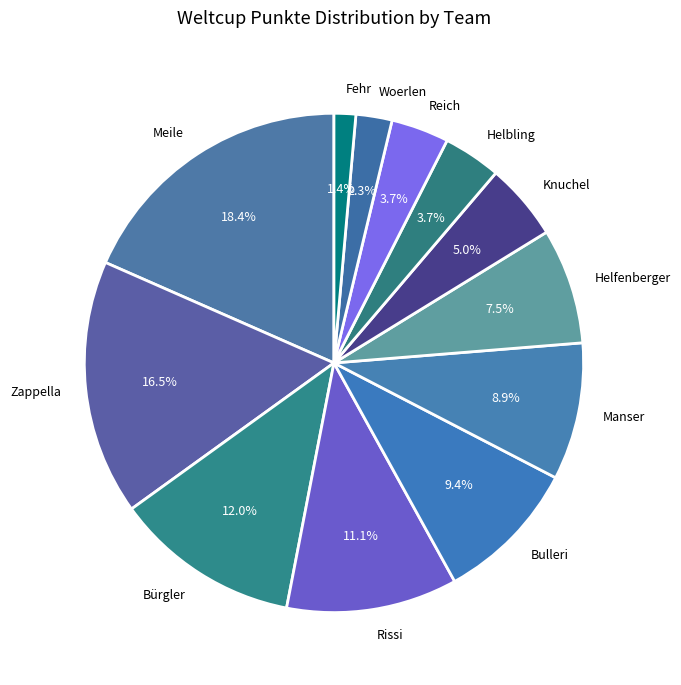

The Manser slice represents 9% of the pie. True or false?

True